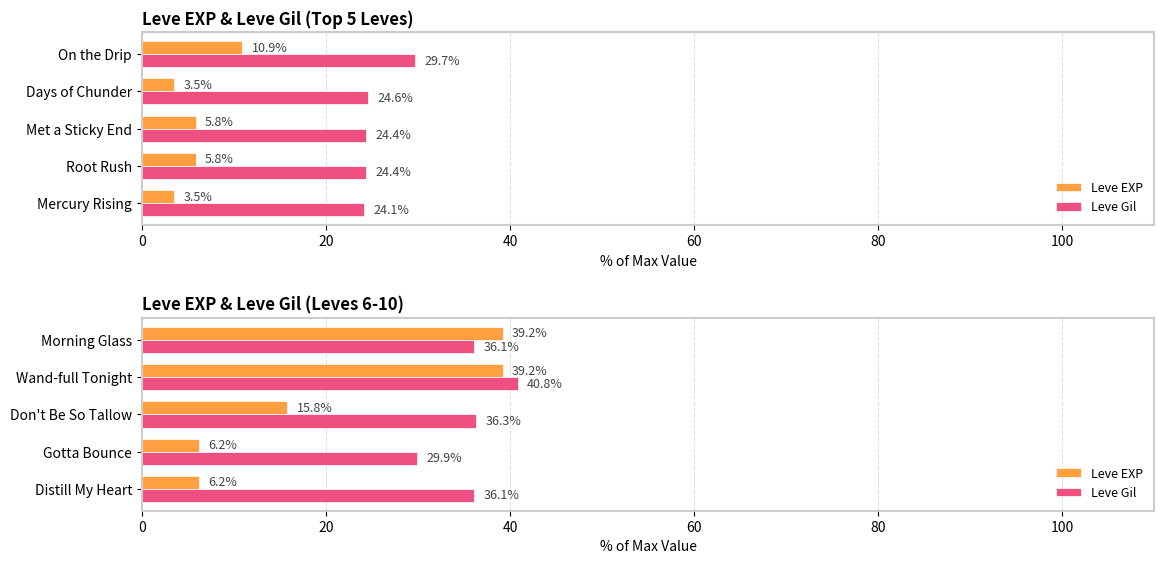

How many groups of bars are there?

5